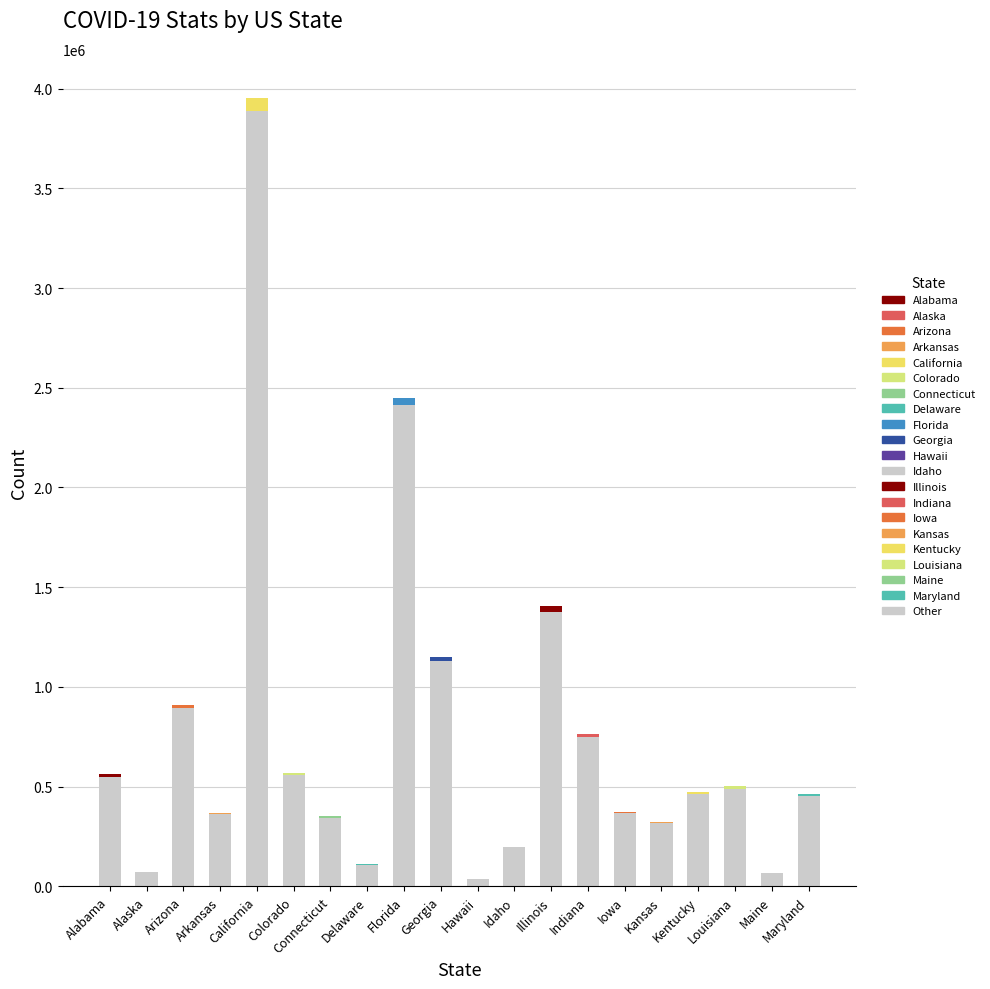

What is the change in value from Florida to Hawaii?

-2372993